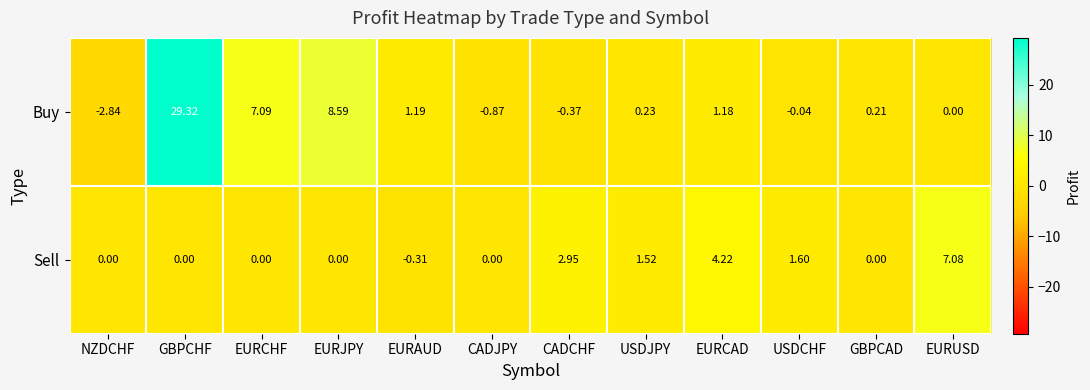

What is the difference between the highest and lowest values at EURUSD?

7.1